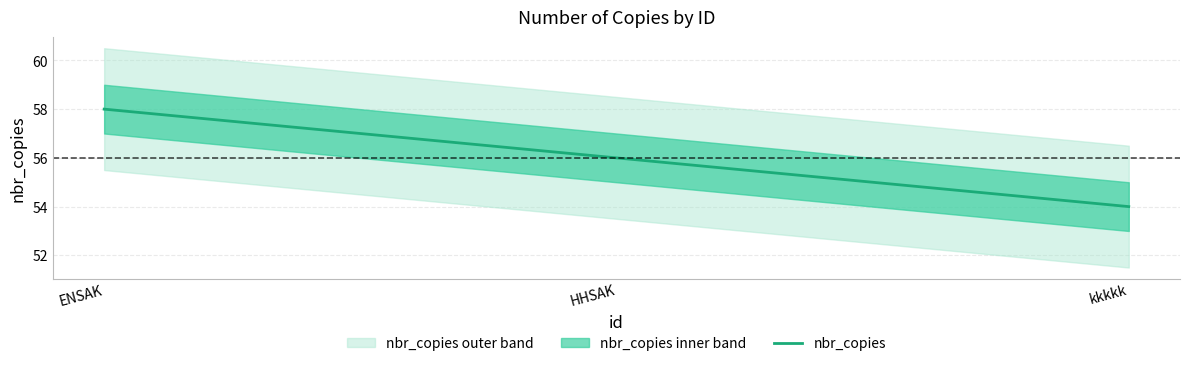

Reading left to right, extract all data points from this chart.

58	56	54